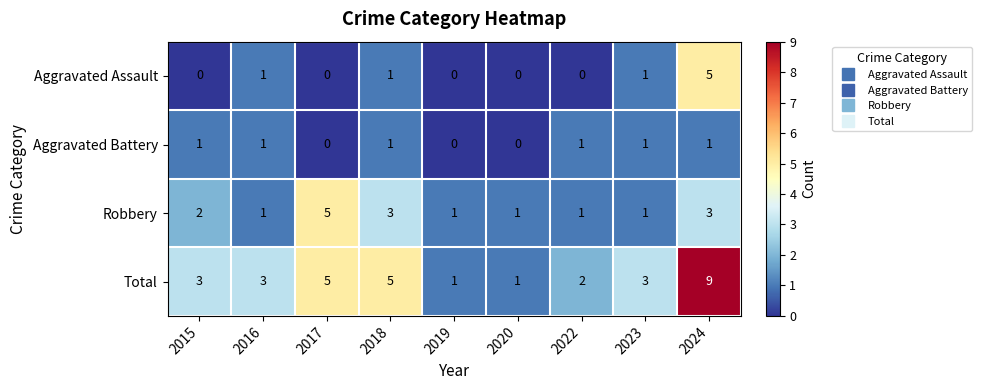

Which series changed the most between 2018 and 2022?

Total